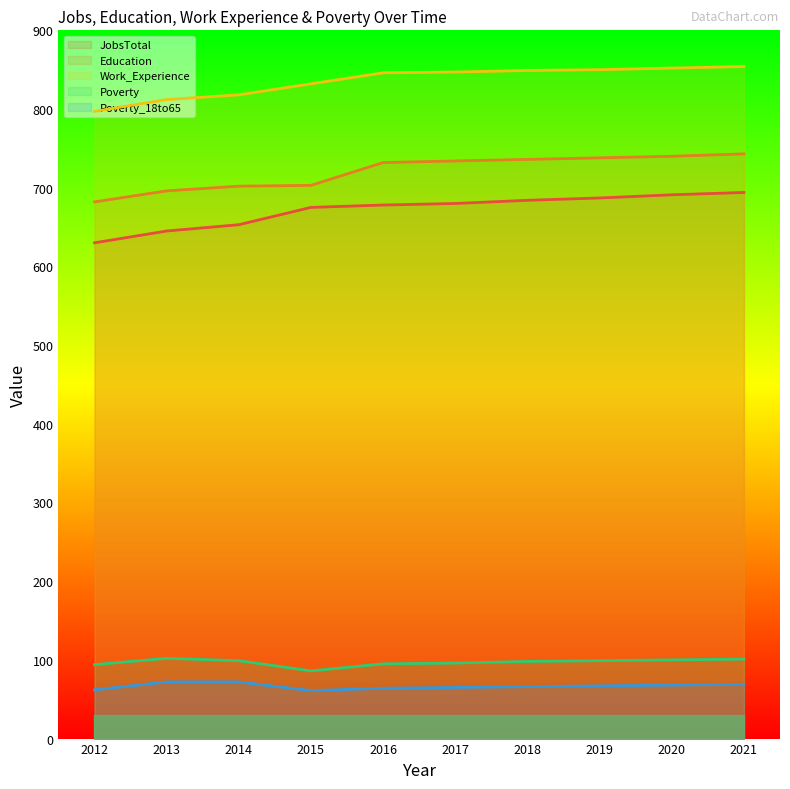

True or false: Work_Experience and Education cross at least once.

False